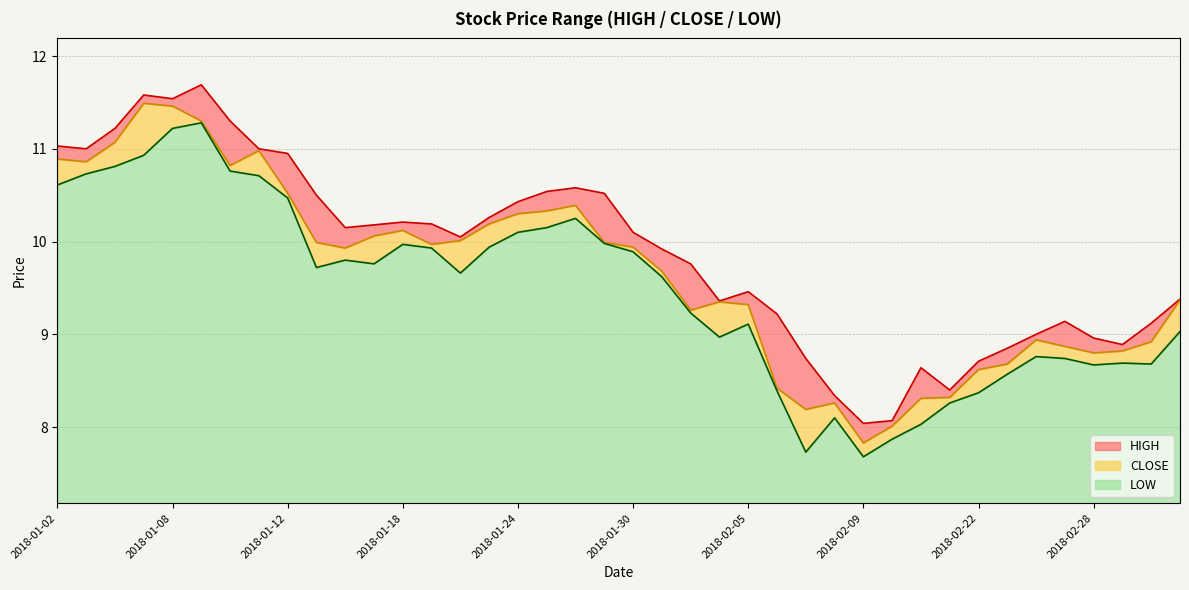

How many data points in HIGH are less than 10?

19